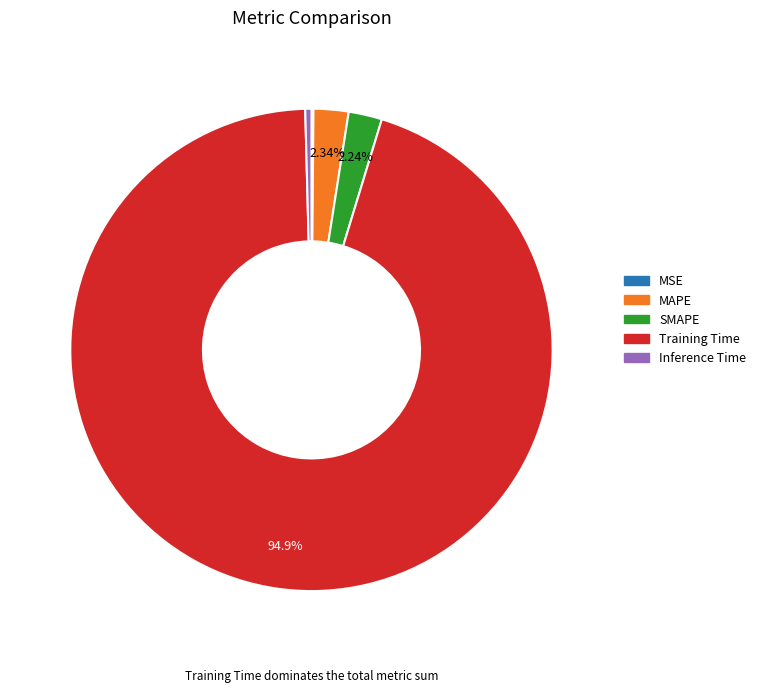

Which slice is the largest?

Training Time